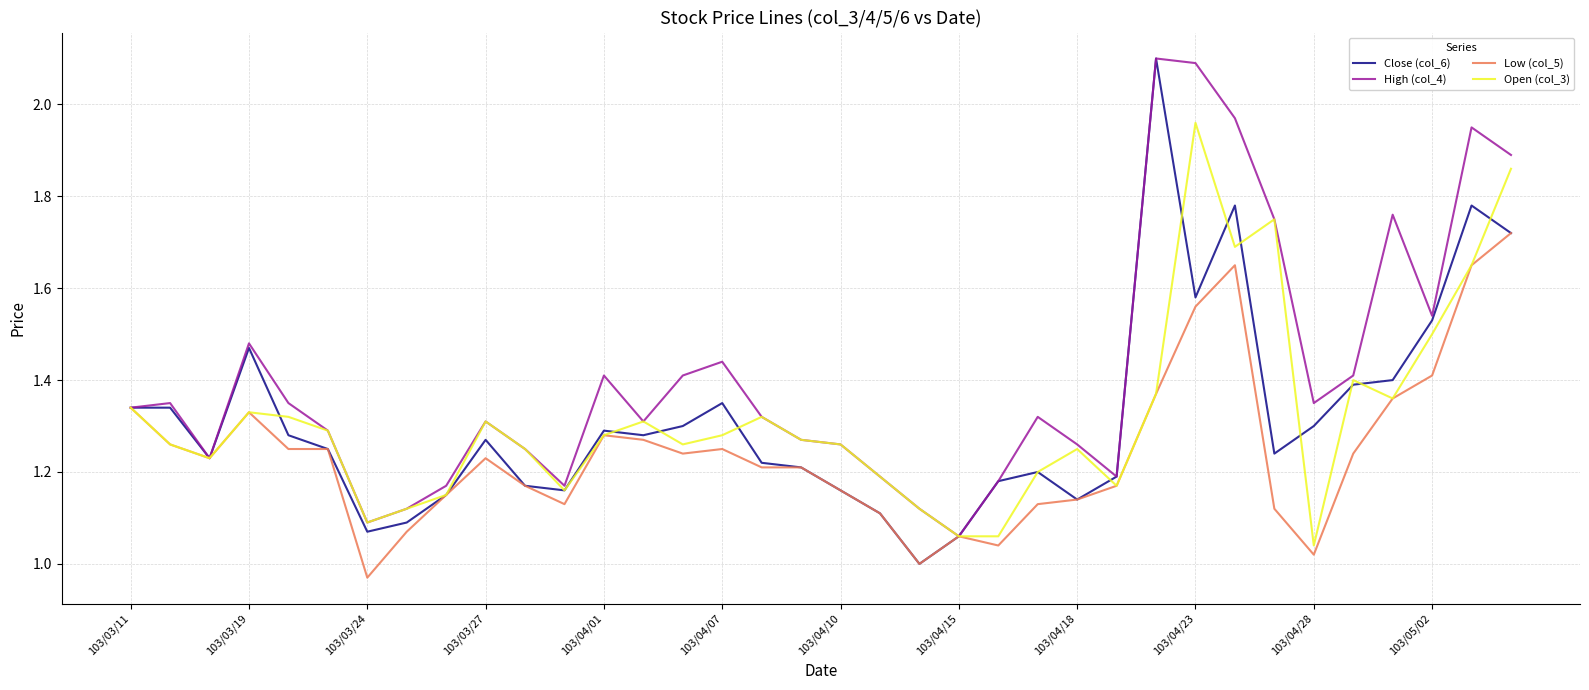

What is the maximum value shown in the chart?

2.1